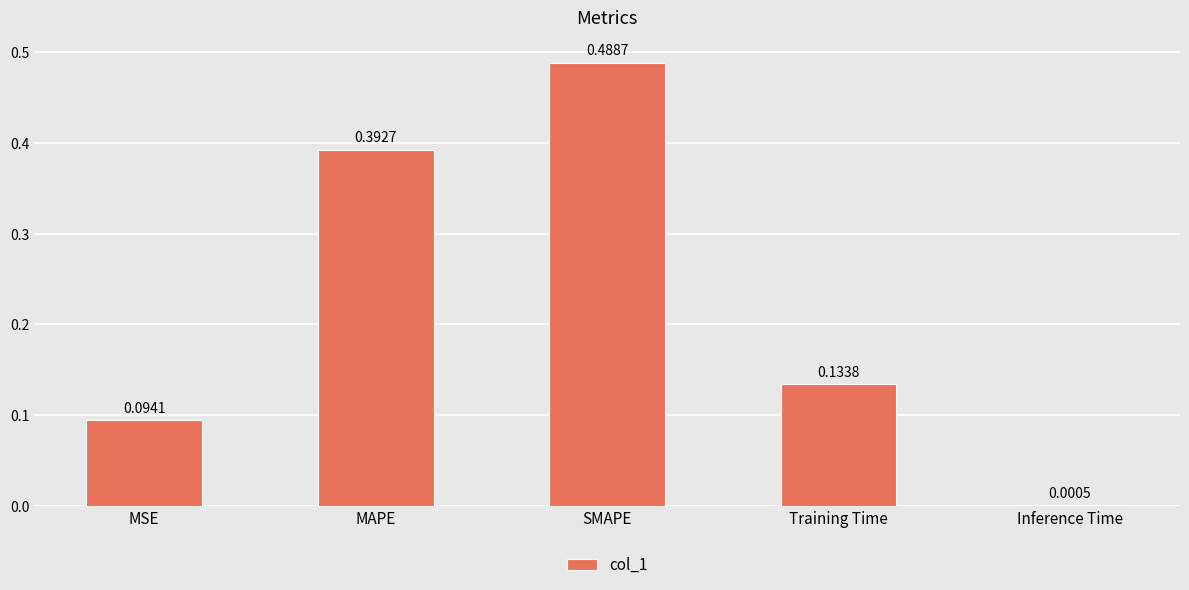

Which label corresponds to the largest value in the chart?

SMAPE